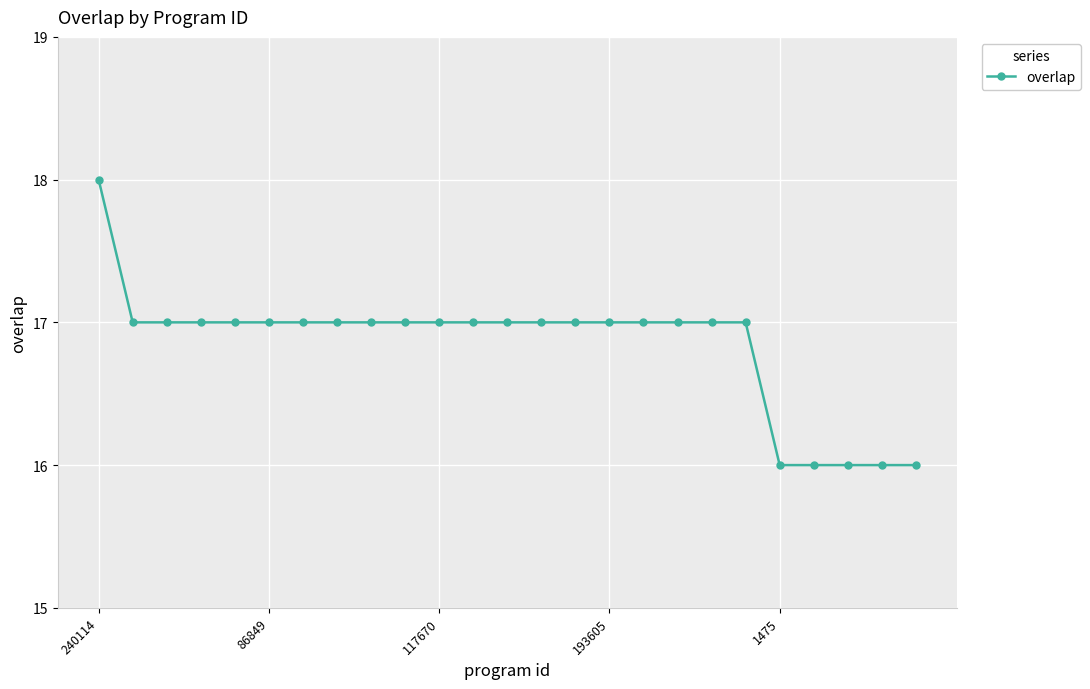

What is the maximum value shown in the chart?

18